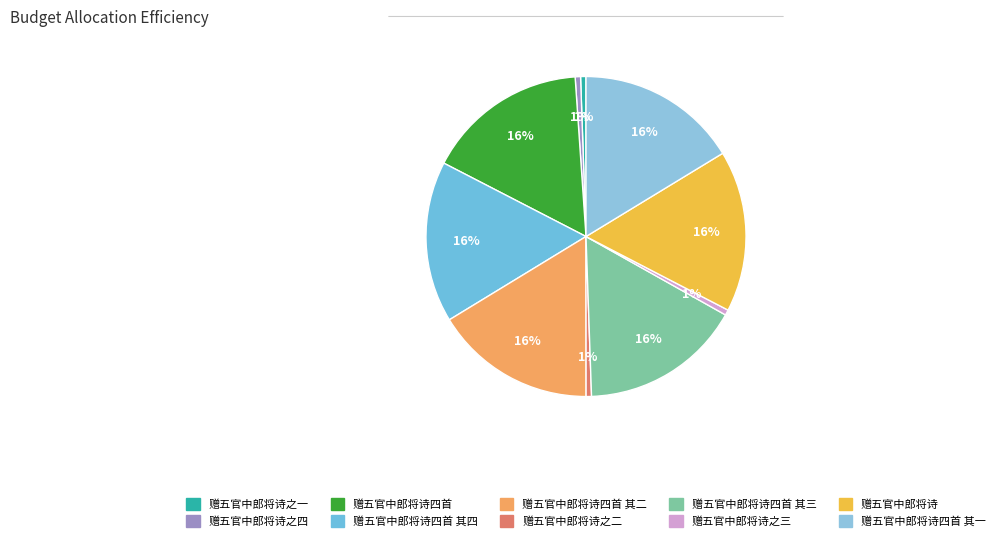

What is the largest slice in the pie chart?

赠五官中郎将诗四首